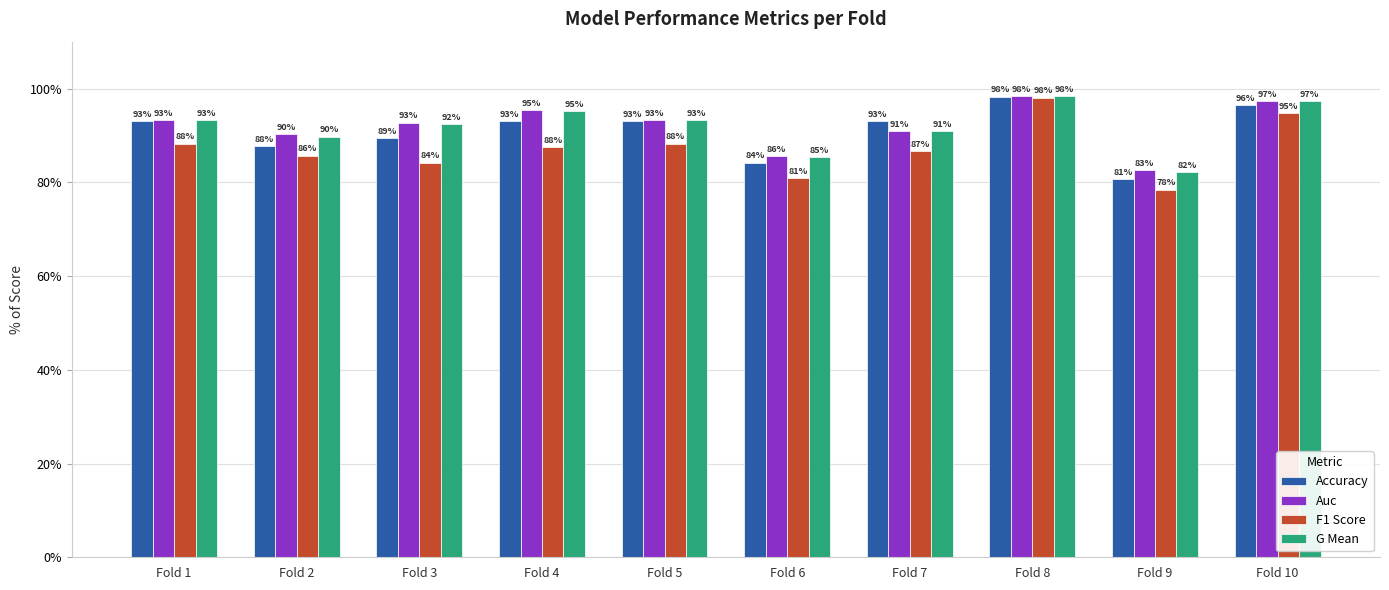

What is the total value across all series at Fold 1?

367.6